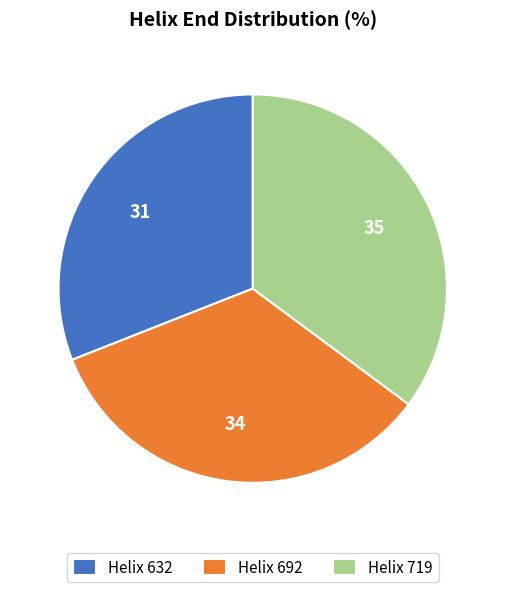

Which has a higher value, Helix 632 or Helix 719?

Helix 719